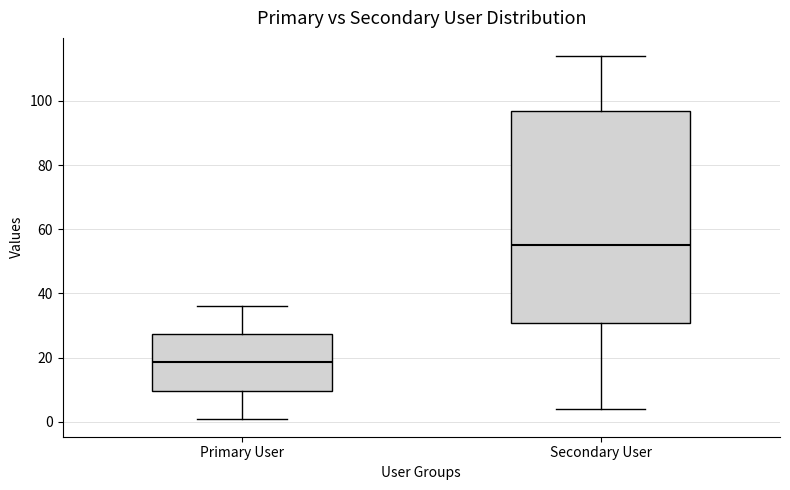

Reading left to right, transcribe this box plot: for each box, give where its median line is, the range the box spans, and where its two whiskers end, as read against the y-axis. The values are not printed on the chart, so give them approximately, as read against the axis.

Primary User: median 18, box 10 to 28, whiskers 2 to 36
Secondary User: median 56, box 30 to 96, whiskers 4 to 114